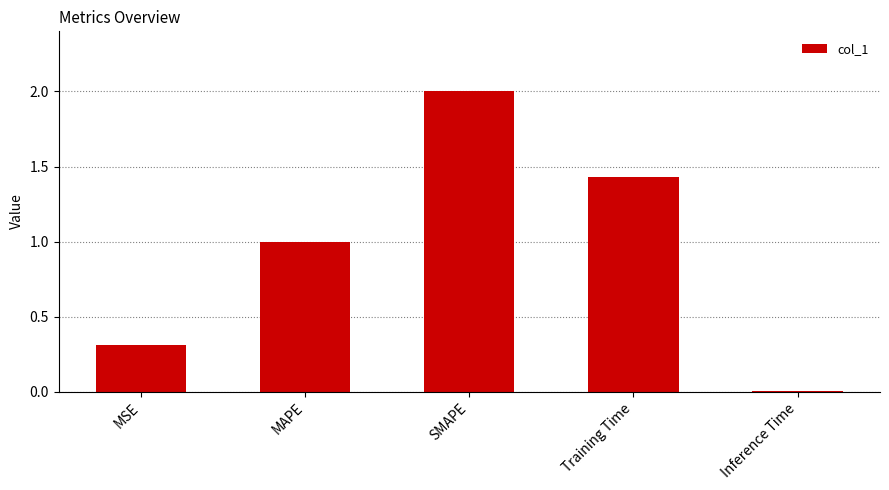

At which label is the value closest to 1?

MAPE